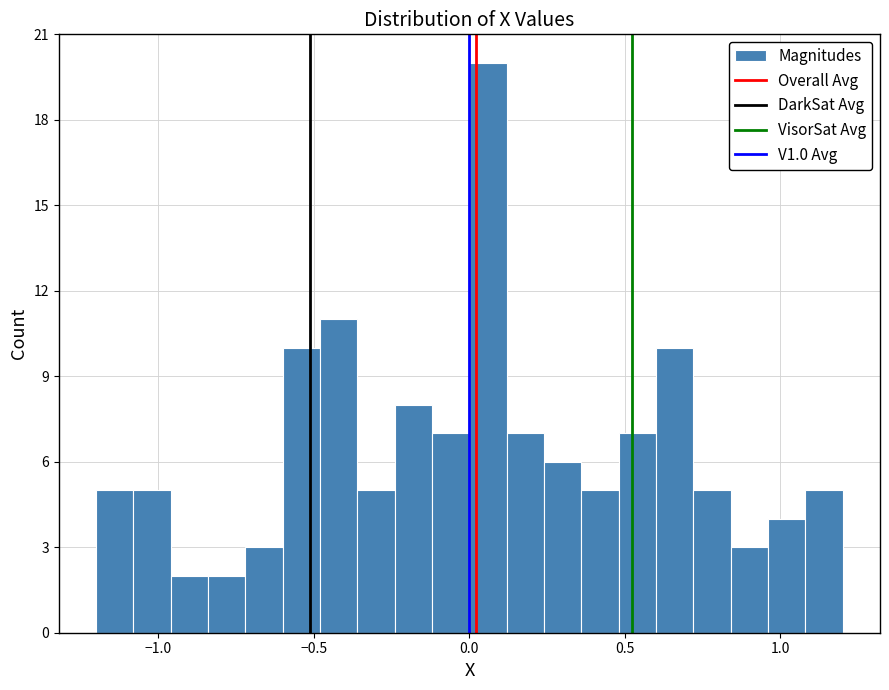

Around what value on the x-axis is the tallest bar? Give the approximate position of its centre, as read against the axis.

0.05